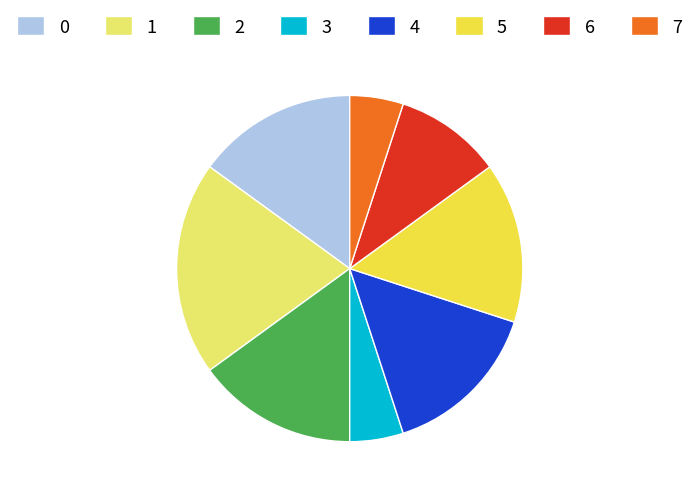

True or false: 3 accounts for 5% of the total.

True